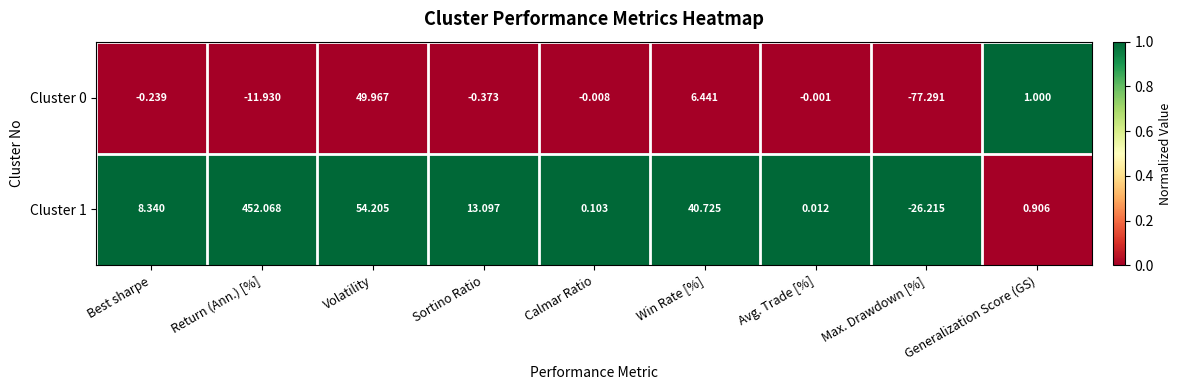

At which category is the sum across all series the highest?

Return (Ann.) [%]